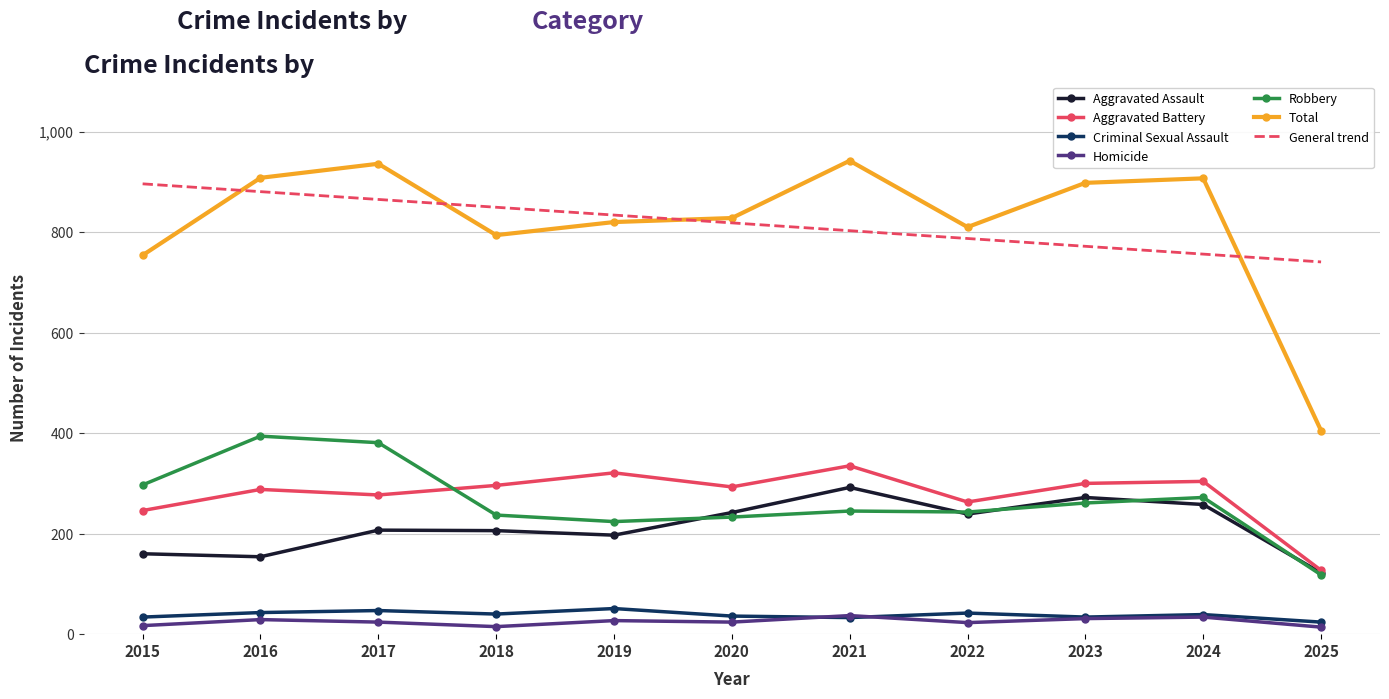

What is the sum of the Aggravated Assault values at 2016 and 2017?

361.0